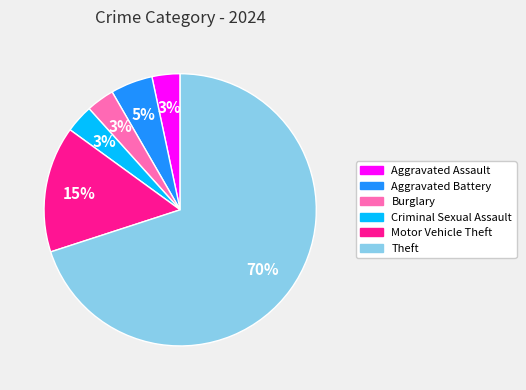

To the nearest percent, what is the combined percentage of Aggravated Battery and Motor Vehicle Theft?

20%